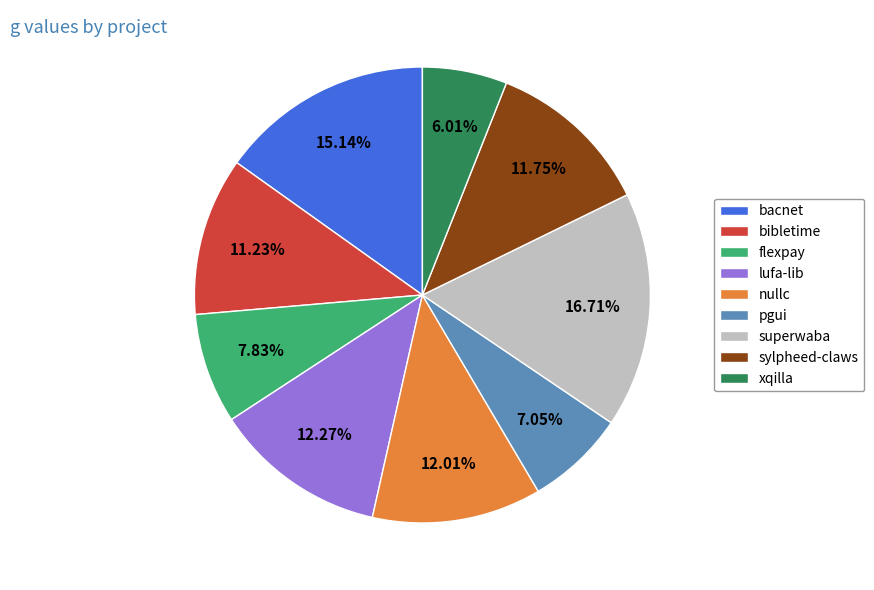

Between bacnet and lufa-lib, which is larger?

bacnet